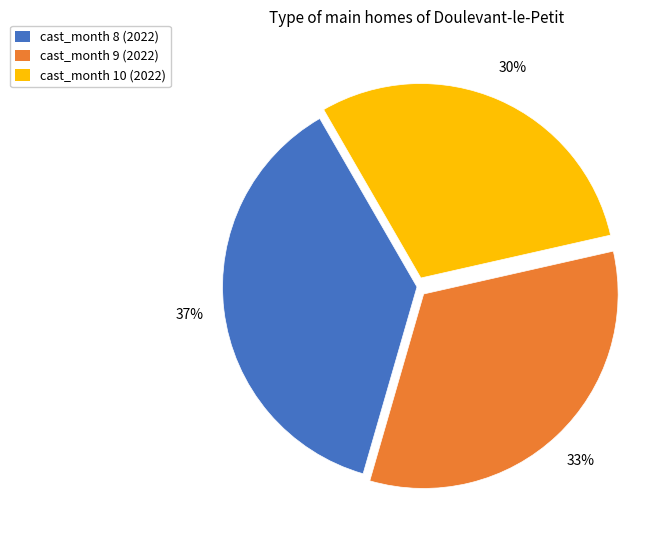

Count the number of slices in the pie.

3